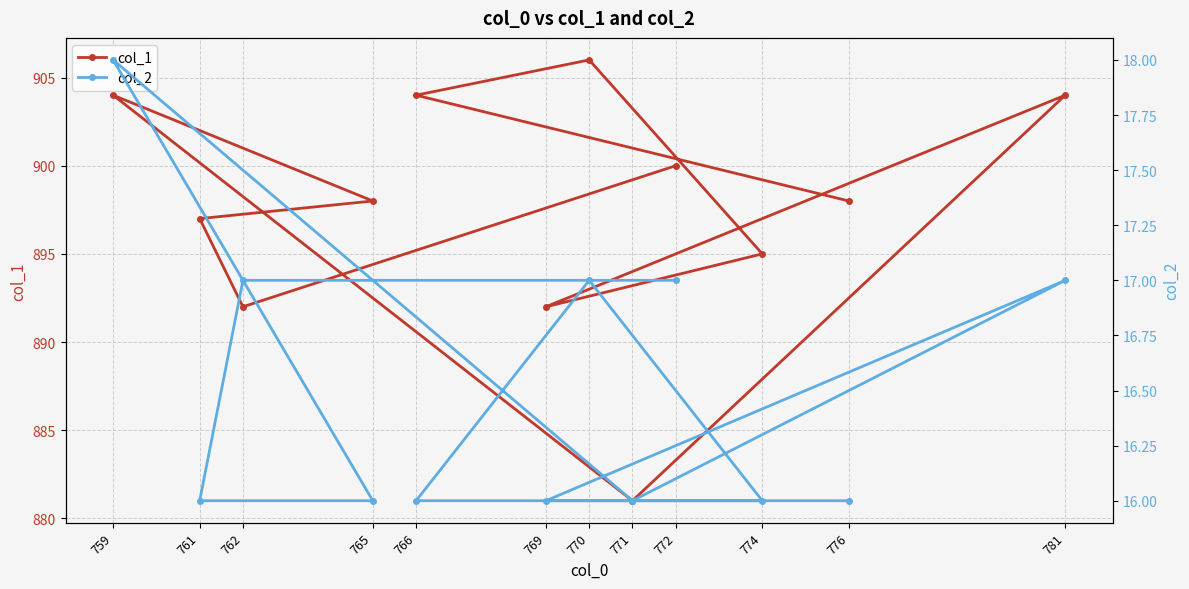

What is the lowest value of the col_1 series?

881